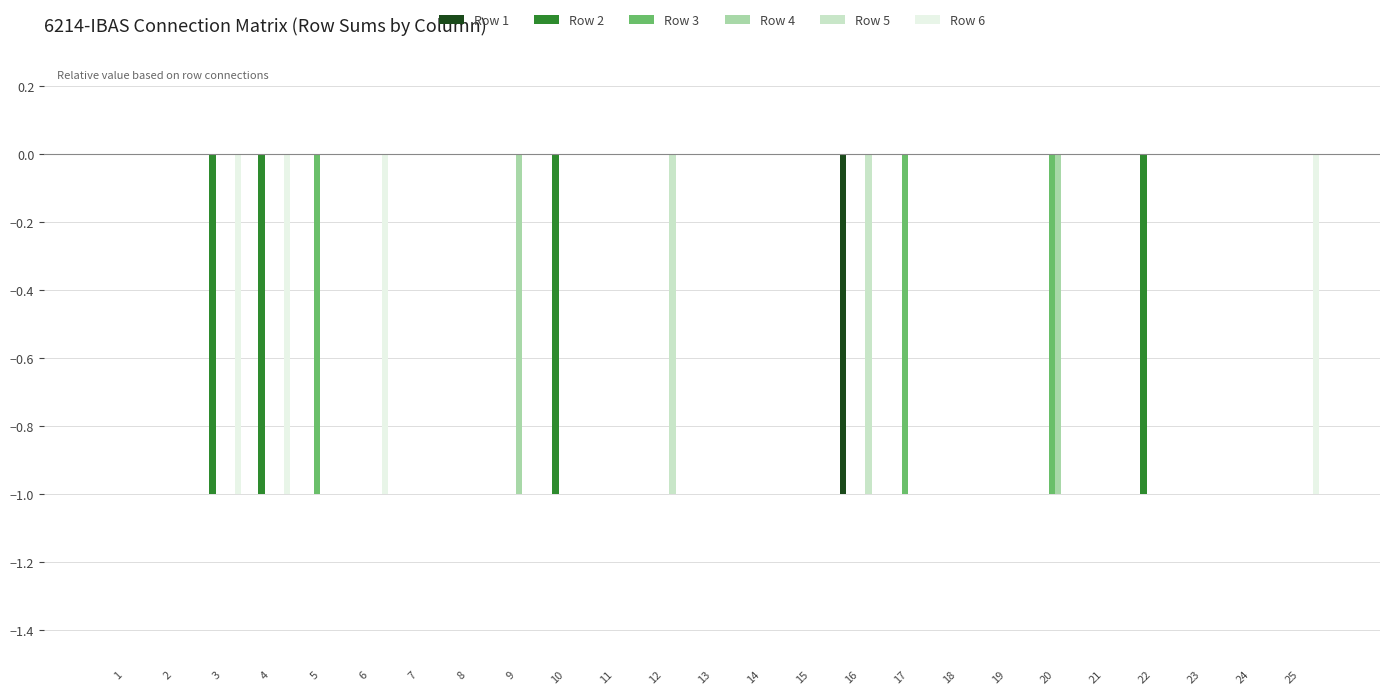

True or false: Row 6 has a value of 0 at 8.

True